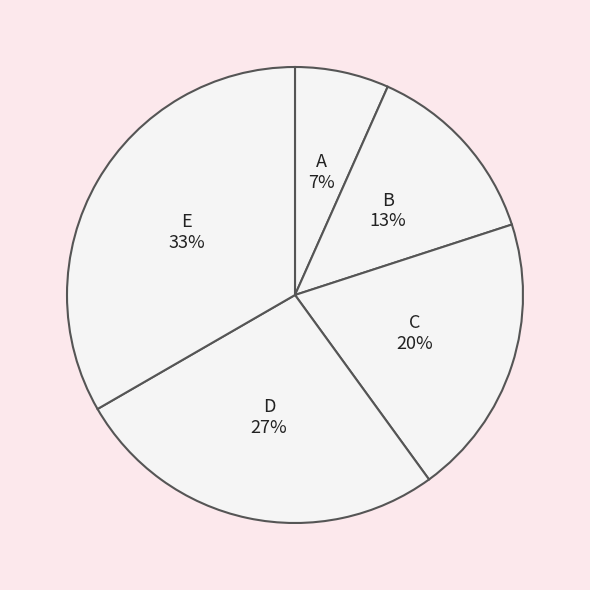

Does any single category account for the majority?

No